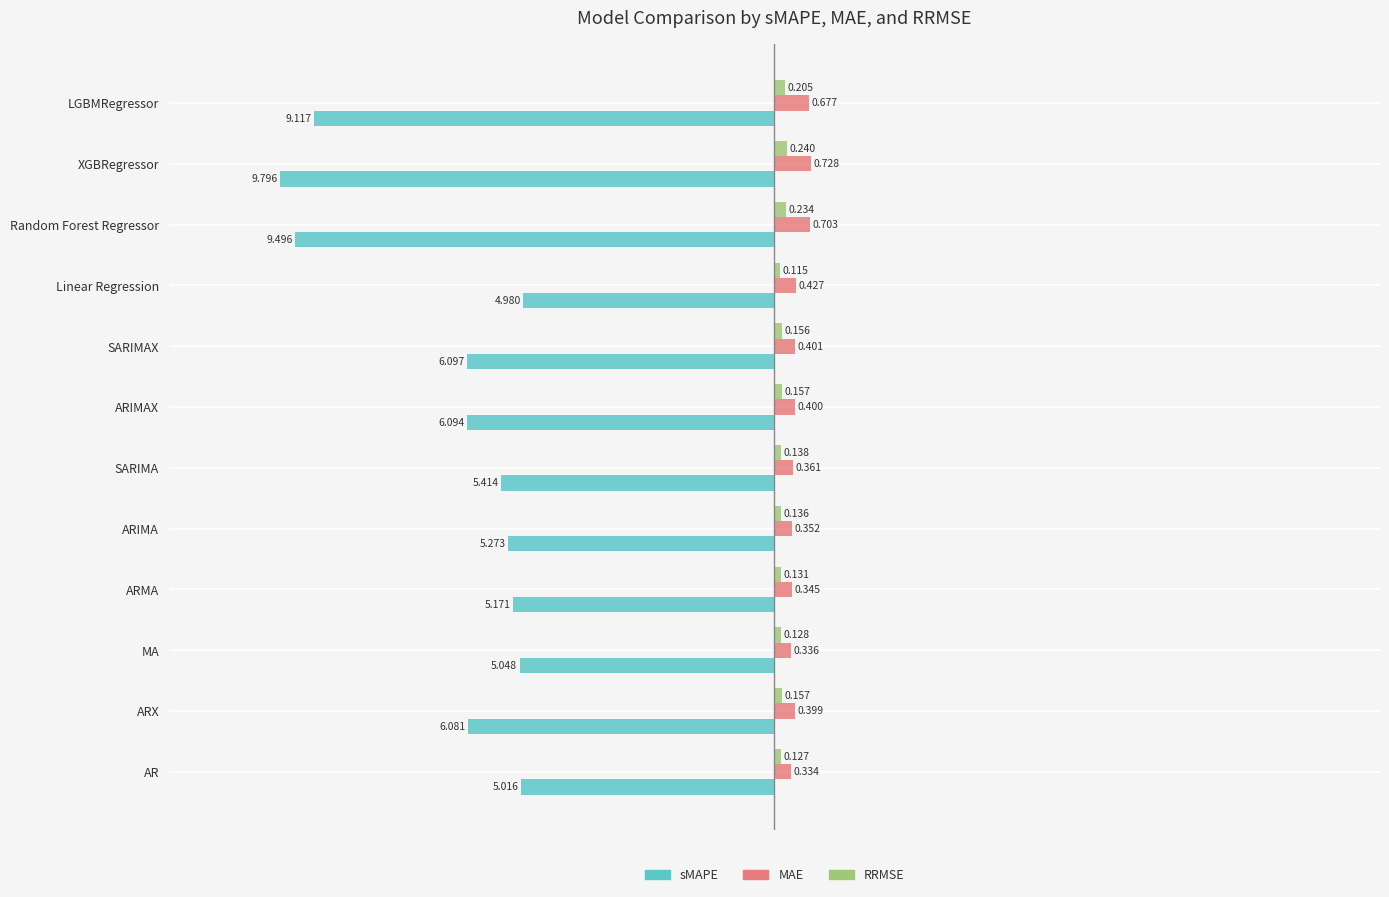

Rank the series by their maximum value, from lowest to highest.

sMAPE, RRMSE, MAE